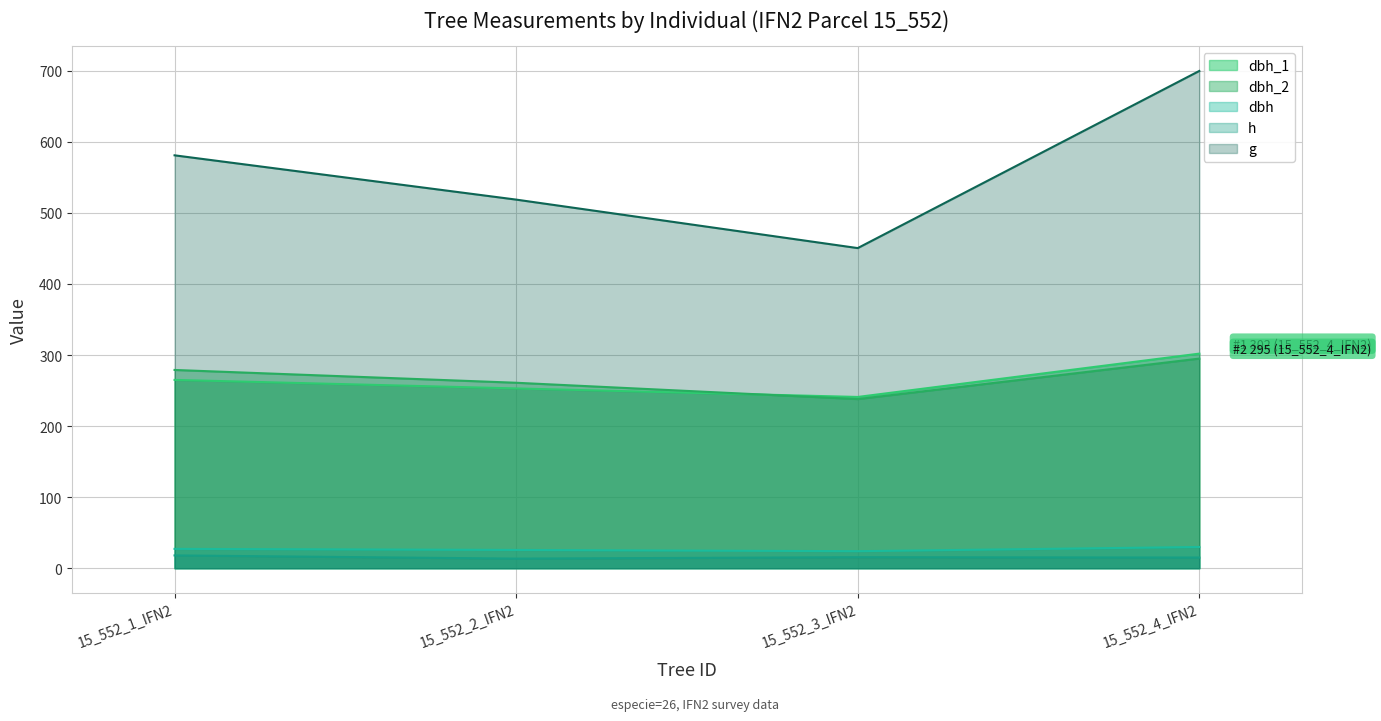

How many data points in g are above 581?

2